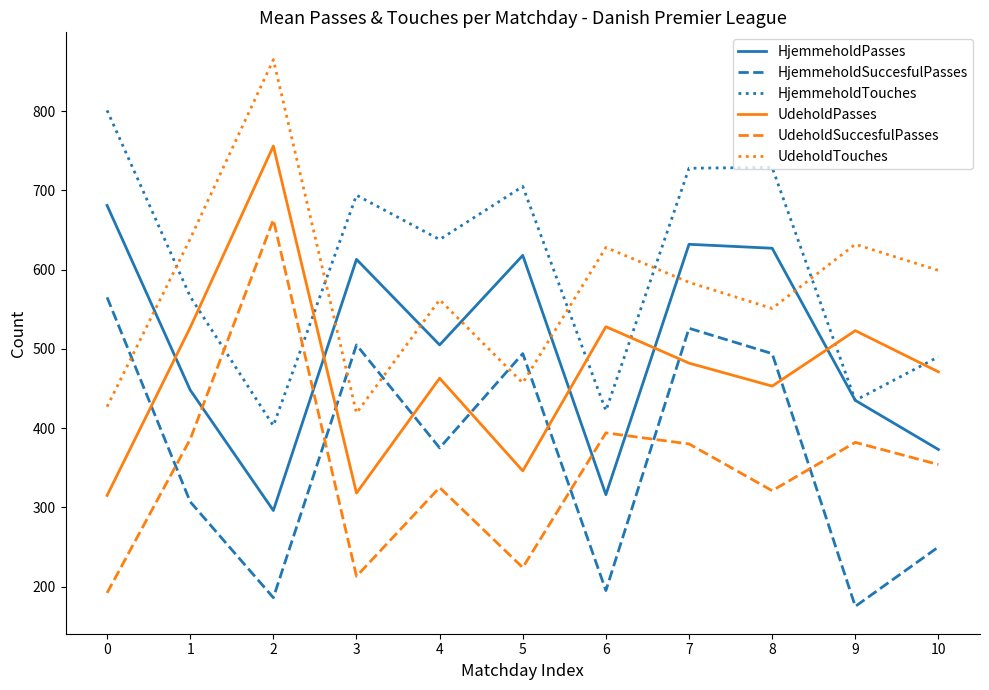

Is the value of UdeholdTouches at 5 greater than the value of HjemmeholdPasses at 9?

Yes